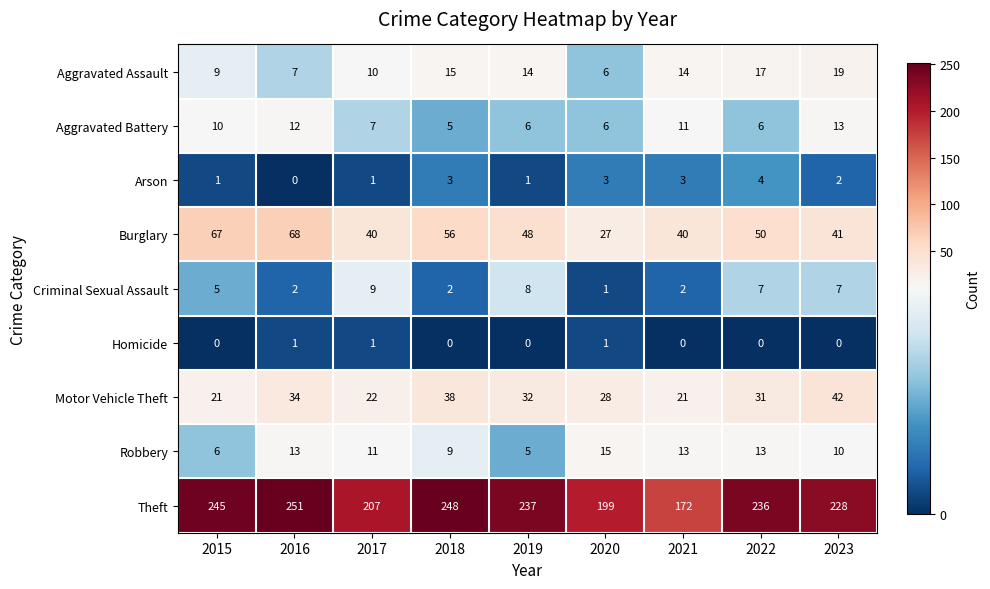

What is the maximum value shown in the chart?

251